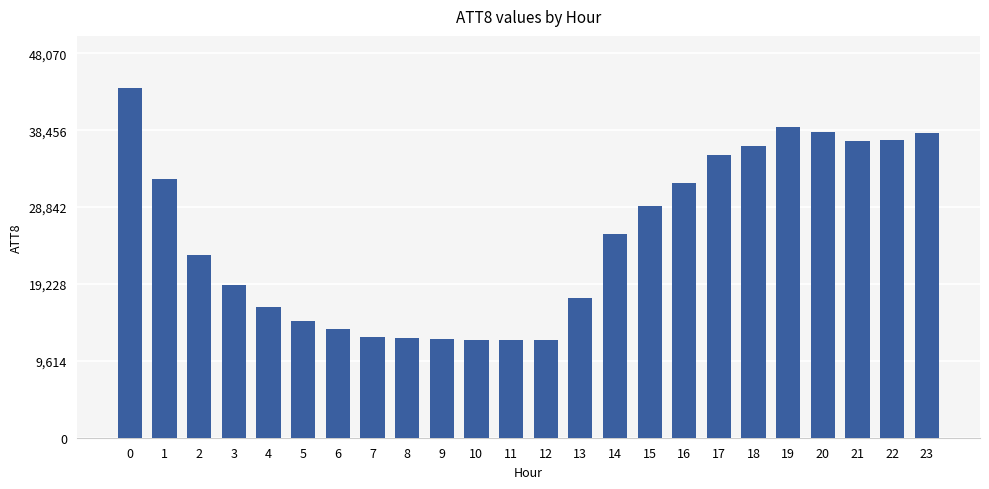

What is the value of the 12th bar from the left?

12200